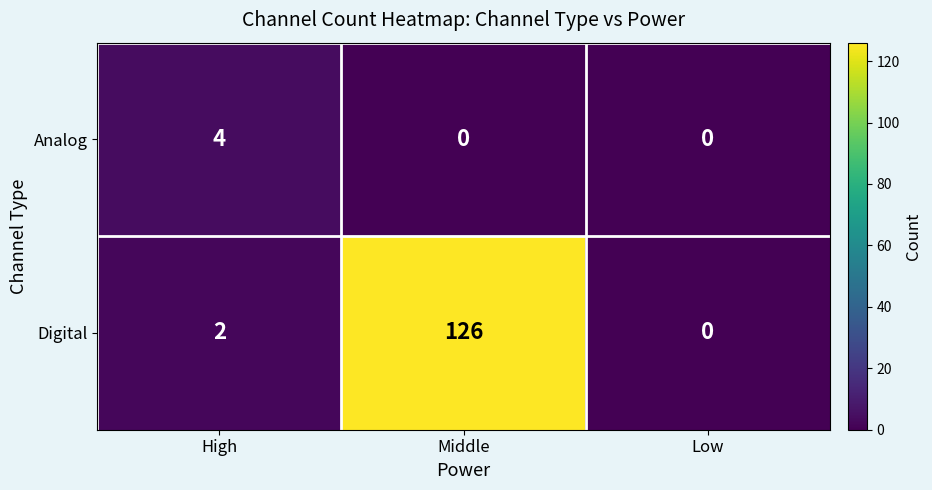

Which category has the lowest value in the Digital series?

Low